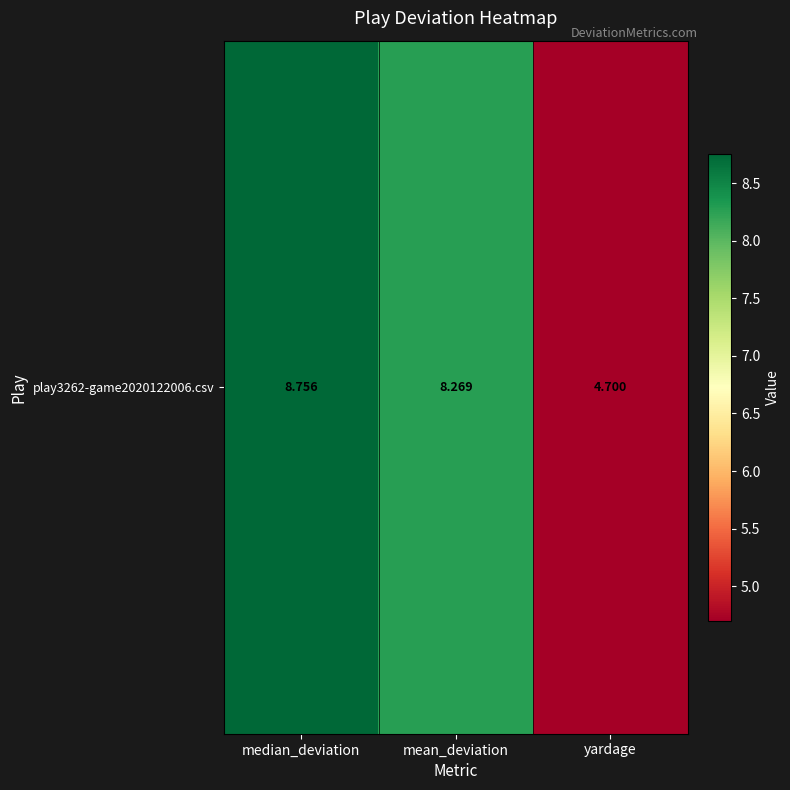

Where does the data first go above 8?

median_deviation